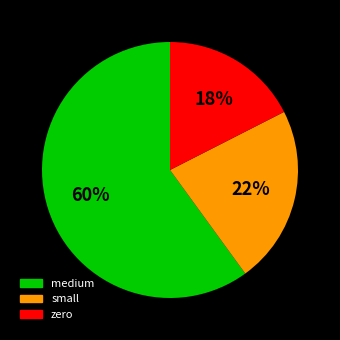

To the nearest percent, what is the difference between the largest and smallest slice percentages?

43%